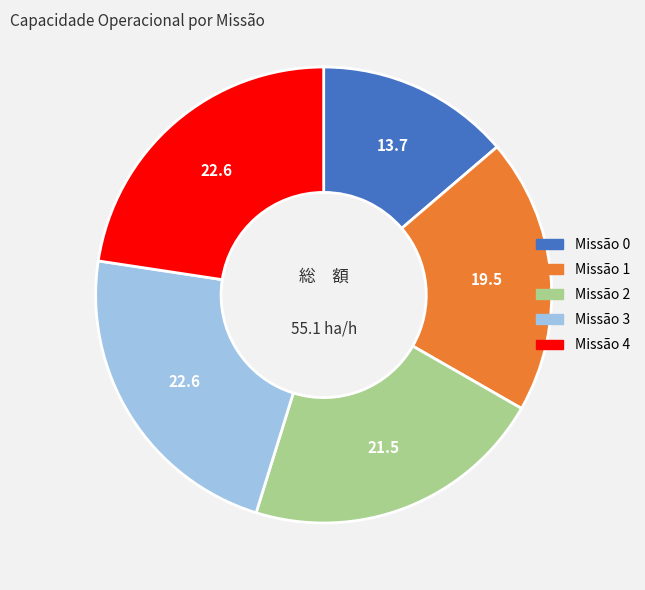

Approximately how many times larger is the value at Missão 0 compared to Missão 4?

0.6